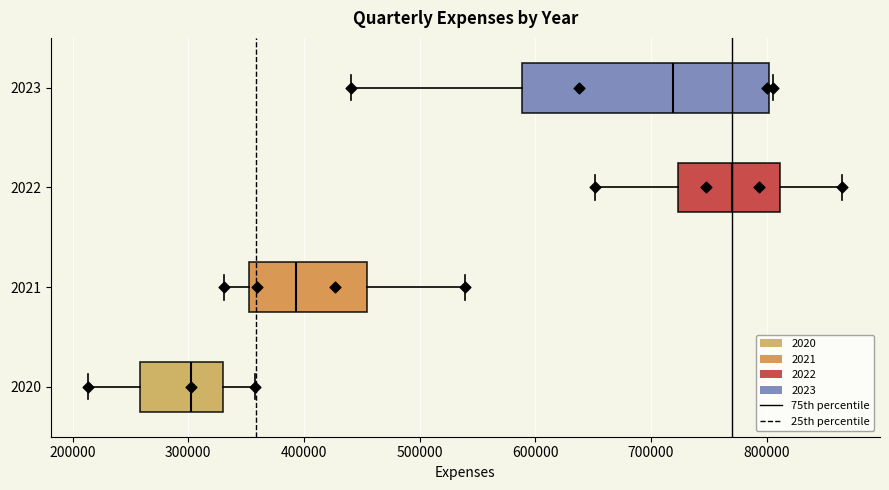

Comparing the boxes themselves (not the whiskers), which one is the widest?

2023